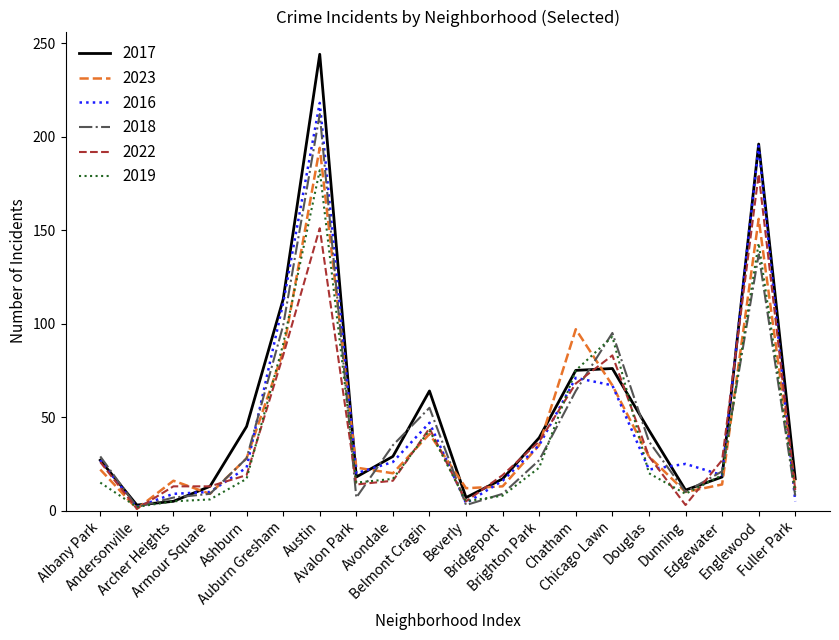

What is the total value across all series at Auburn Gresham?

580